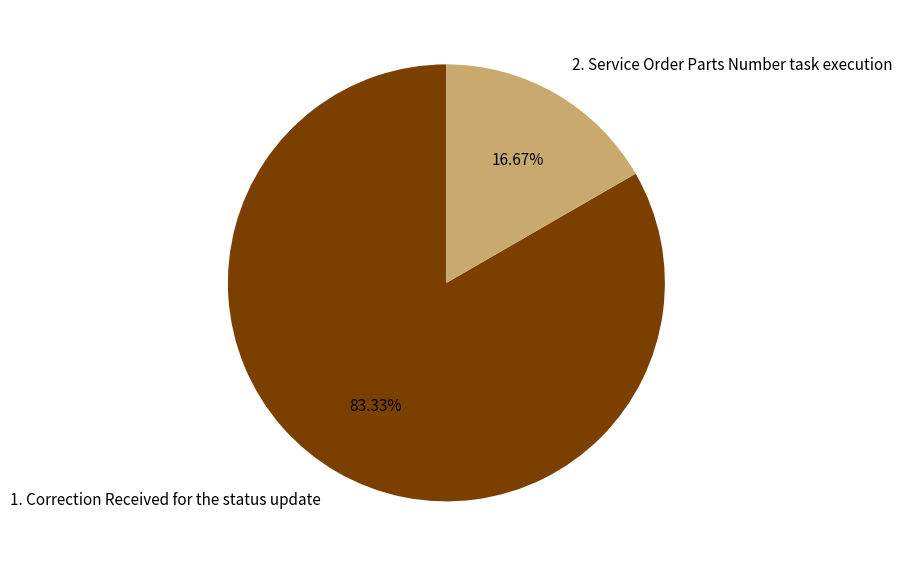

Rank the categories by value from lowest to highest.

2. Service Order Parts Number task execution, 1. Correction Received for the status update